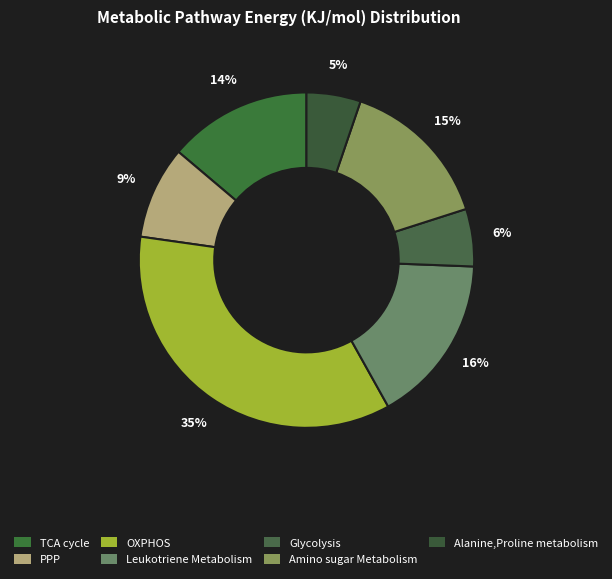

What percentage is the OXPHOS slice, to the nearest percent?

35%